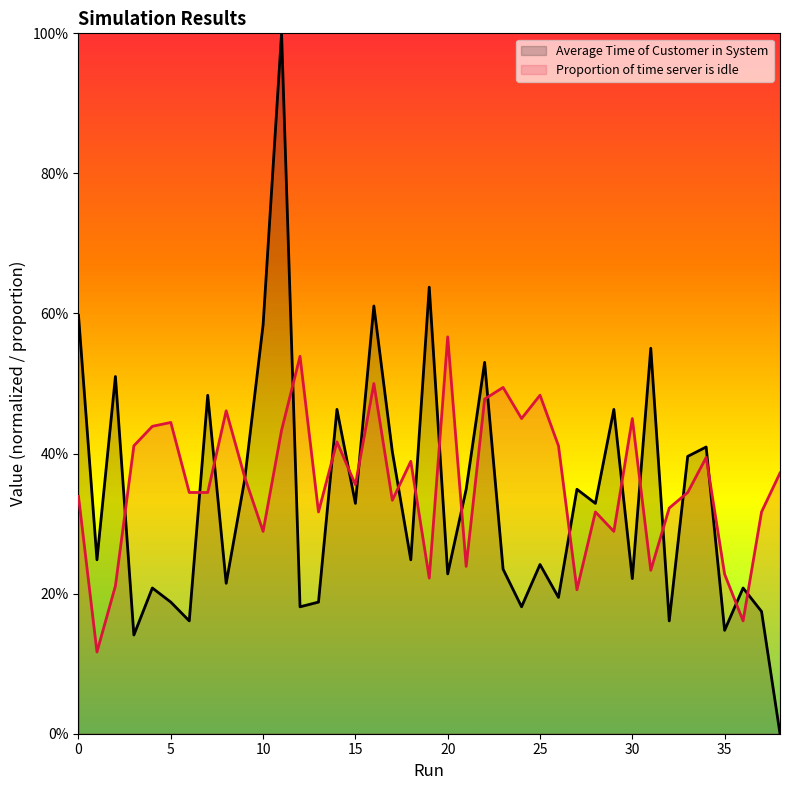

Which category has the lowest value across all series?

38